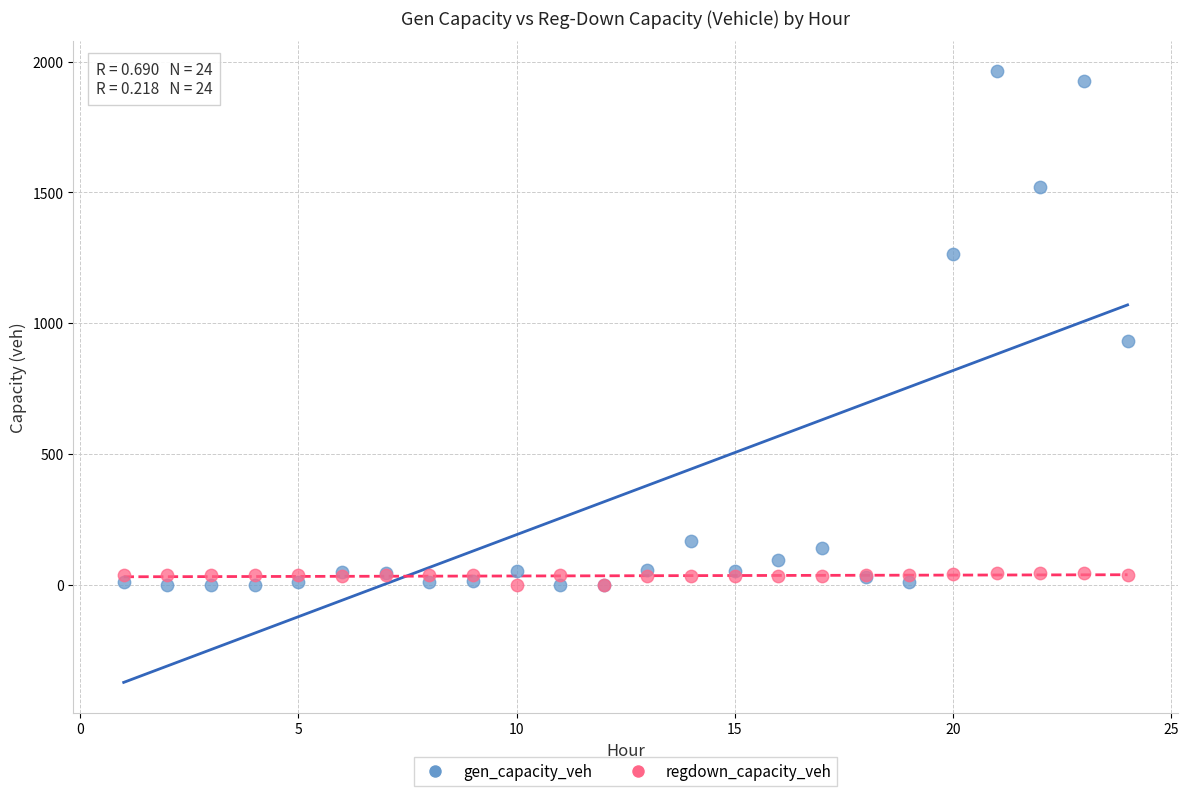

In the gen_capacity_veh series, what Y value is closest to 981?

931.7